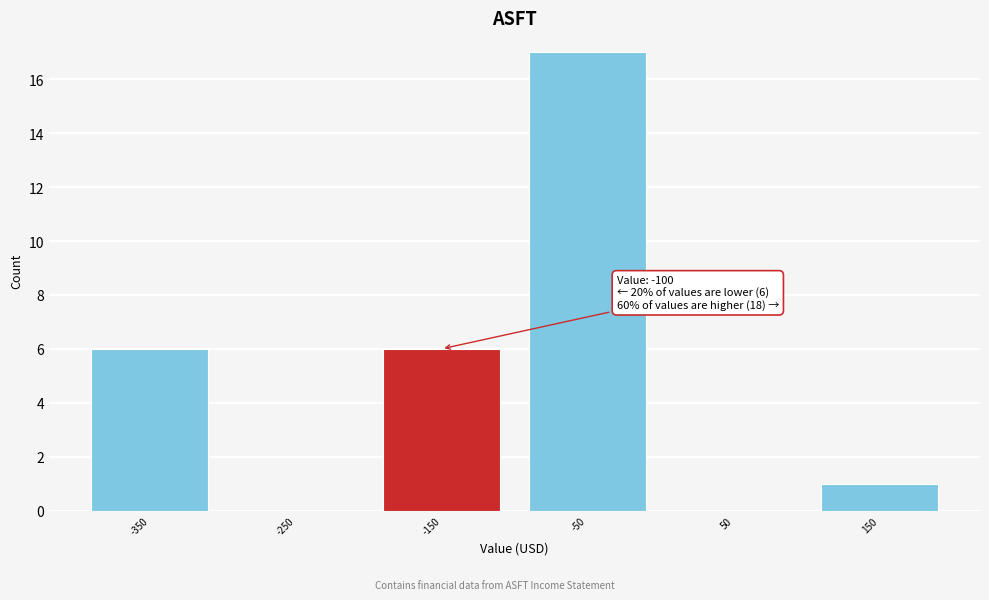

Reading left to right, list all the values displayed in this chart.

-350=6	-250=0	-150=6	-50=17	50=0	150=1